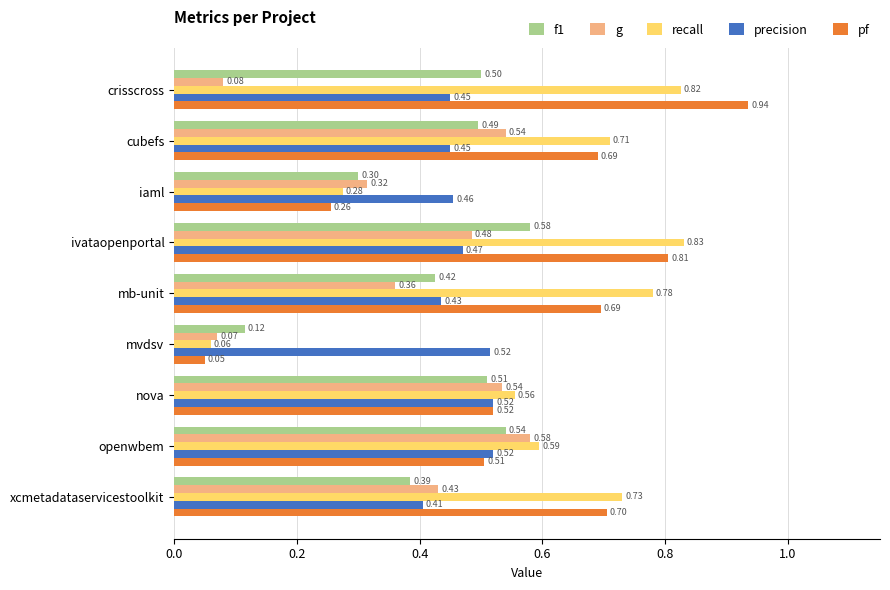

Which category has the lowest value in the precision series?

xcmetadataservicestoolkit